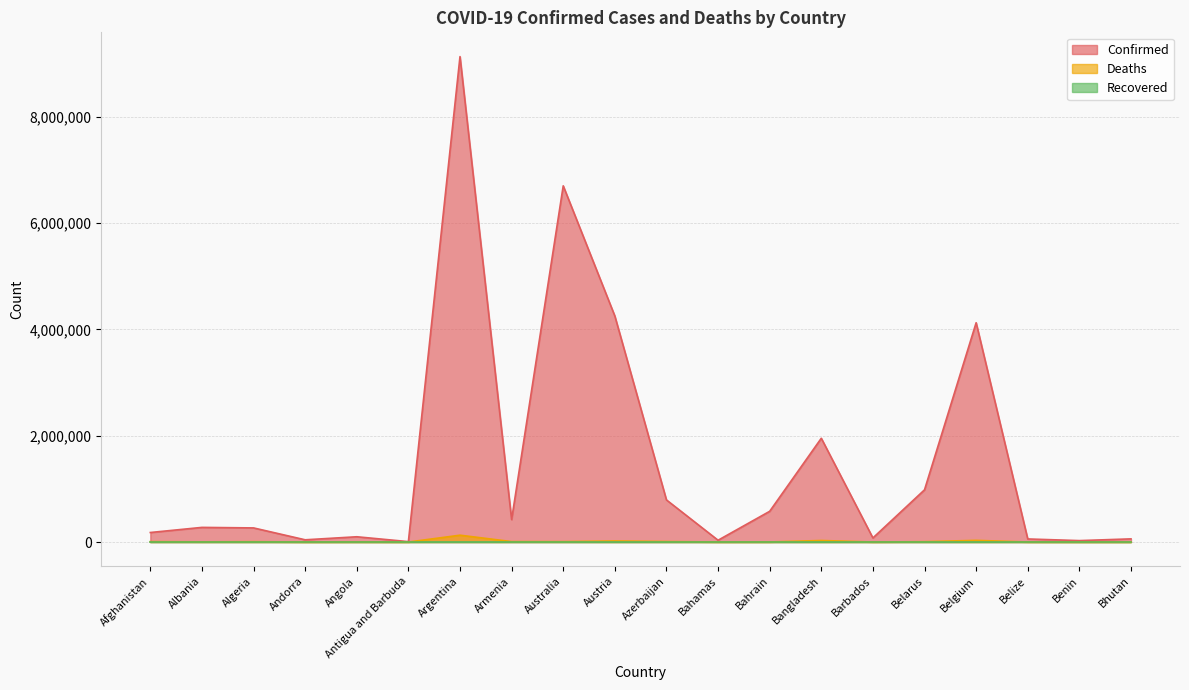

What is the maximum value for Confirmed?

9135308